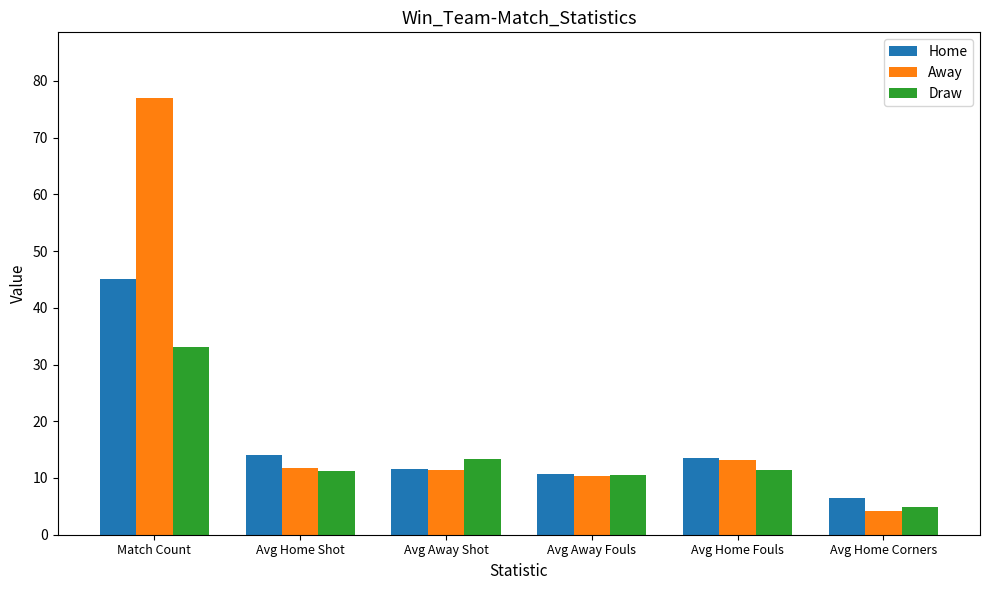

Which series has the largest range (max minus min)?

Away